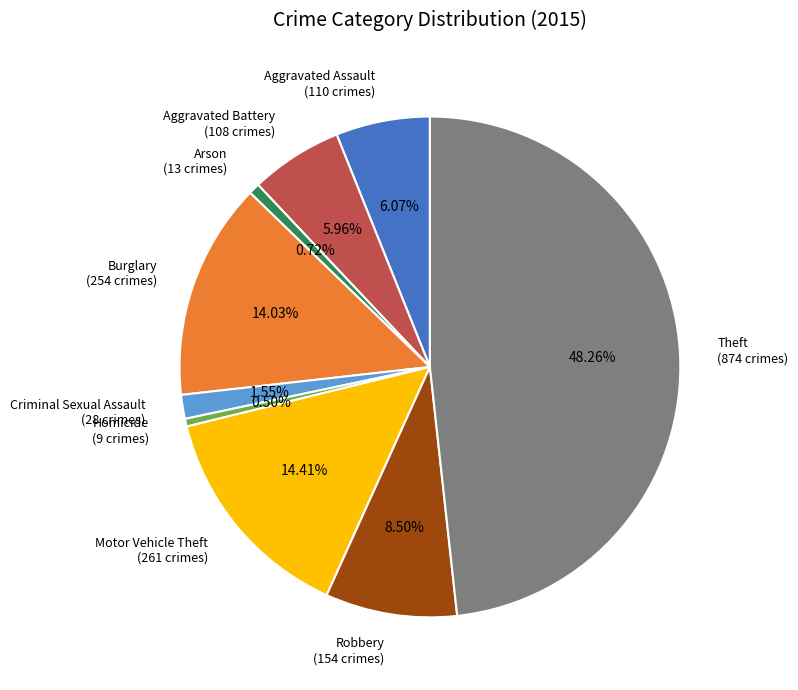

How many slices are in this pie chart?

9